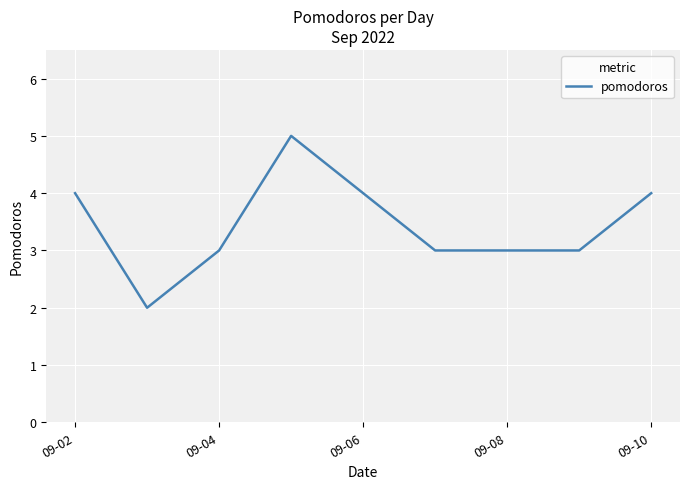

What is the difference between the maximum and minimum values?

3